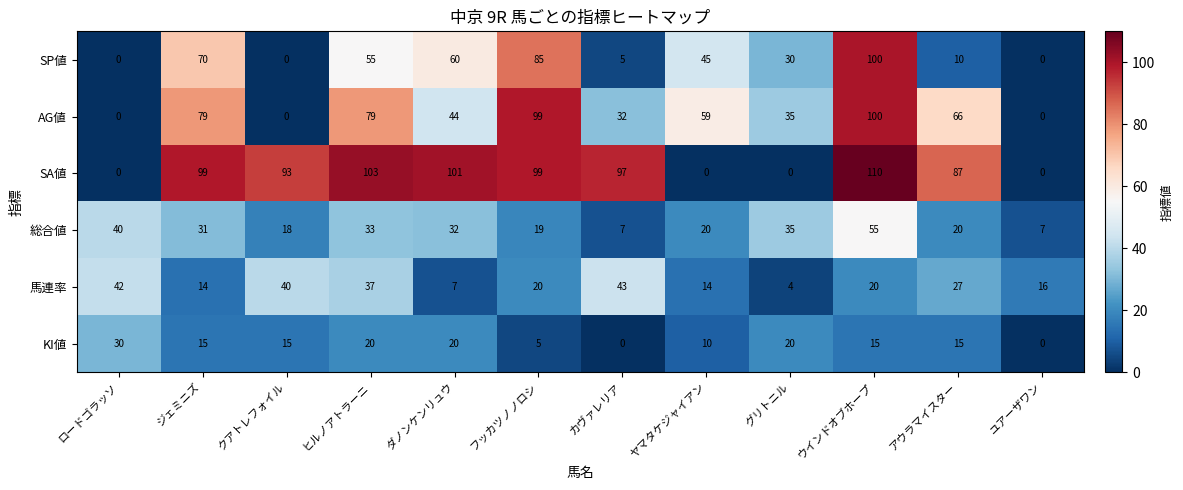

The SA値 series shows 43 at ヒルノアトラーニ. True or false?

False